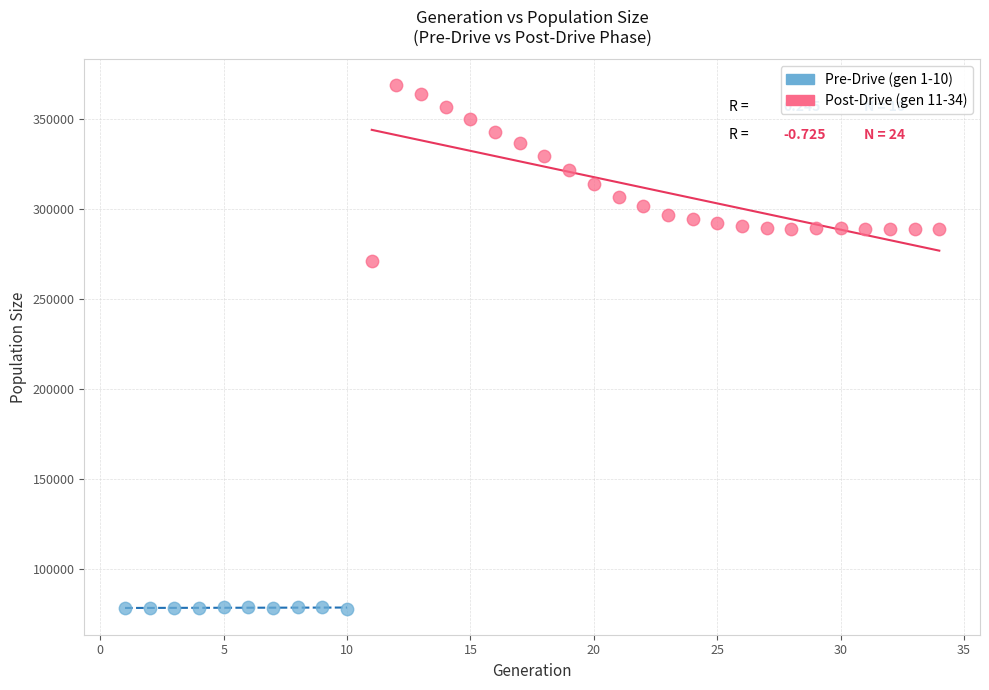

What are all the series names shown in the legend?

Pre-Drive (gen 1-10), Post-Drive (gen 11-34)